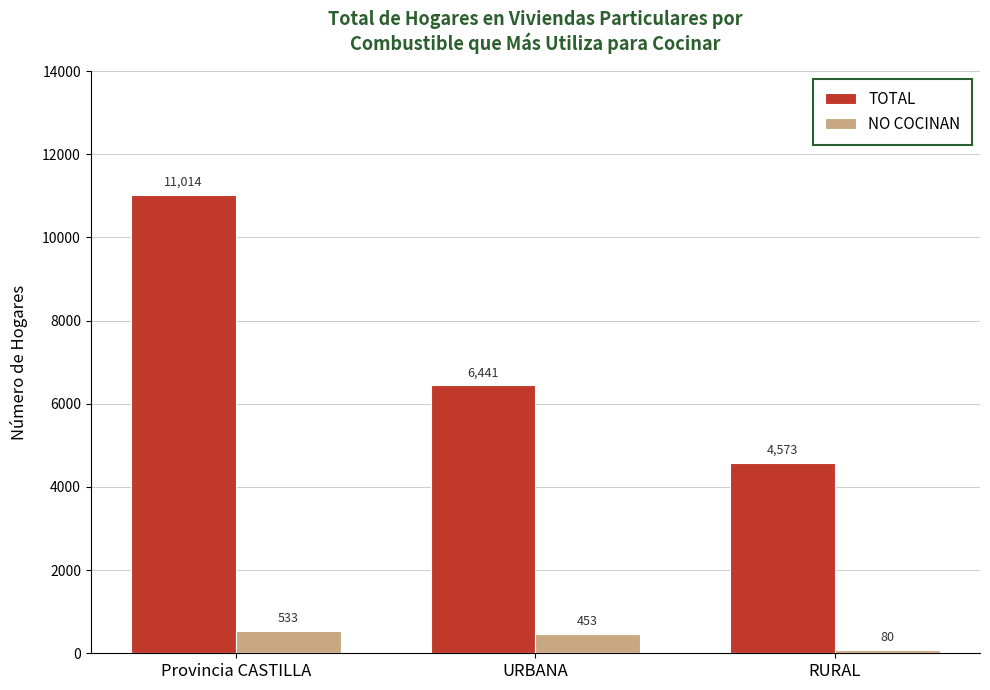

Which series changed the most between Provincia CASTILLA and URBANA?

TOTAL